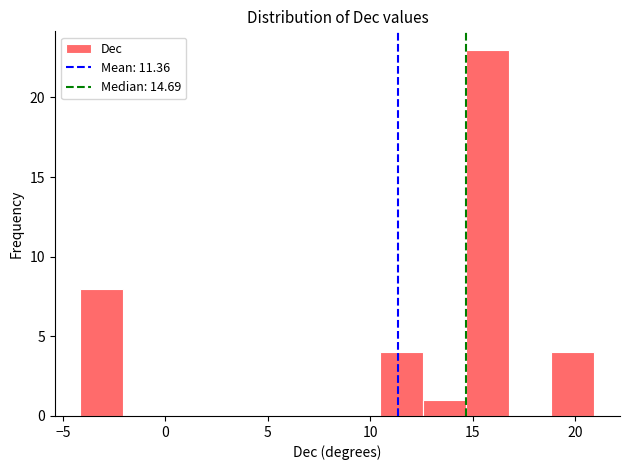

Reading left to right, transcribe this chart: for each bar, give the range it covers on the x-axis and its height. Neither the bar edges nor the heights are printed on the chart, so give them approximately, as read against the axes.

-4.0 to -2.0: 8
-2.0 to 0.0: 0
0.0 to 2.0: 0
2.0 to 4.0: 0
4.0 to 6.5: 0
6.5 to 8.5: 0
8.5 to 10.5: 0
10.5 to 12.5: 4
12.5 to 14.5: 1
14.5 to 17.0: 23
17.0 to 19.0: 0
19.0 to 21.0: 4